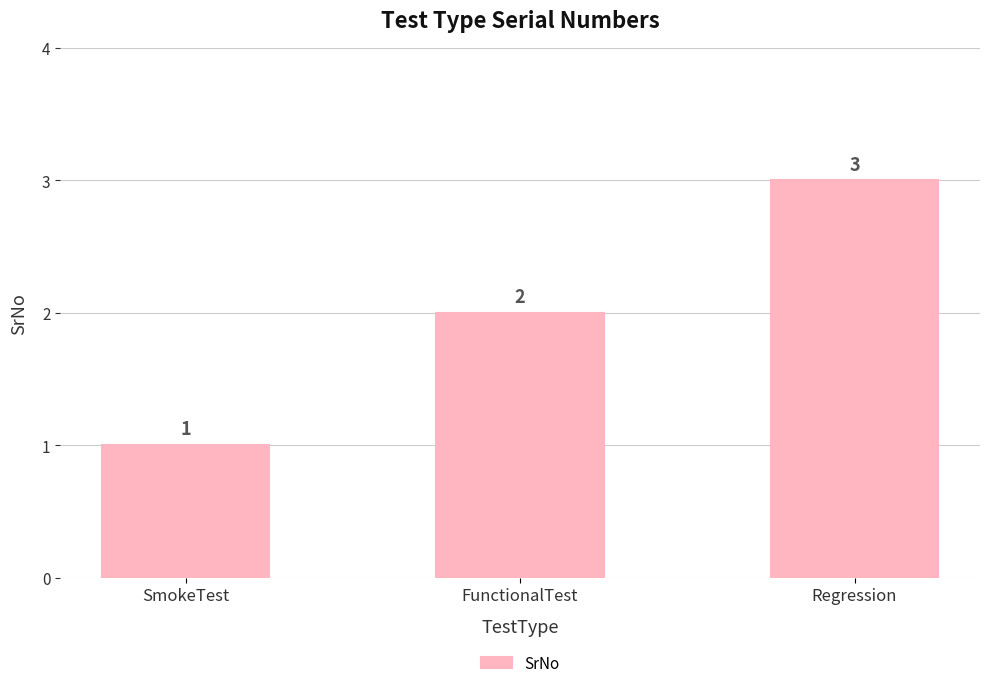

How many categories are shown in the chart?

3